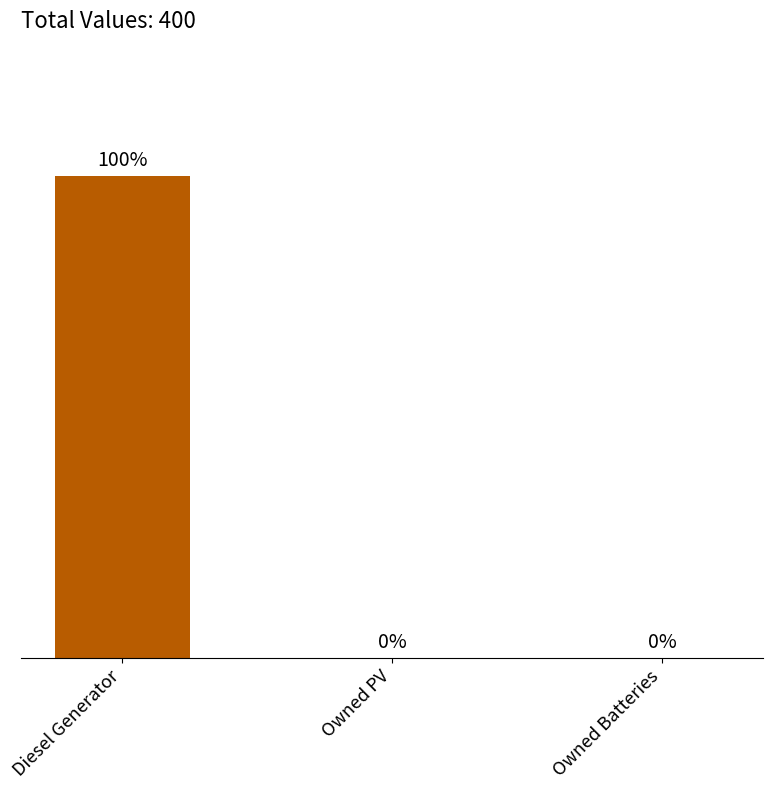

Between Owned Batteries and Diesel Generator, which is larger?

Diesel Generator